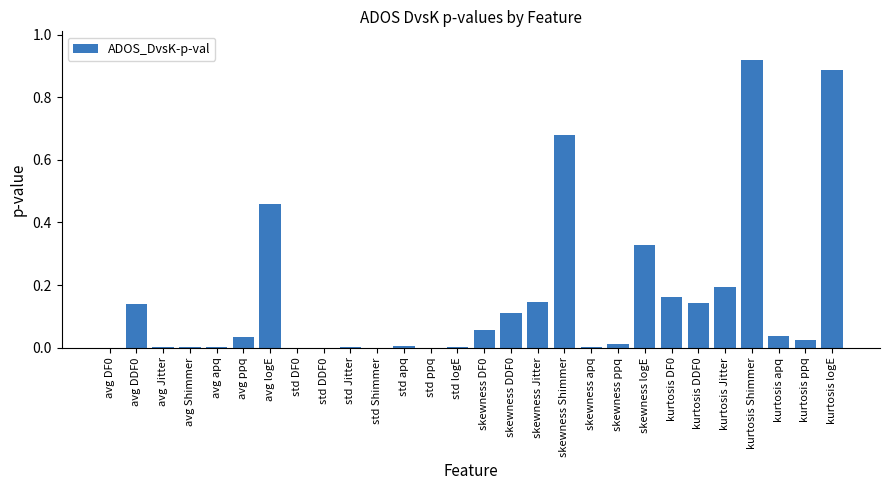

What is the sum of all values?

4.3